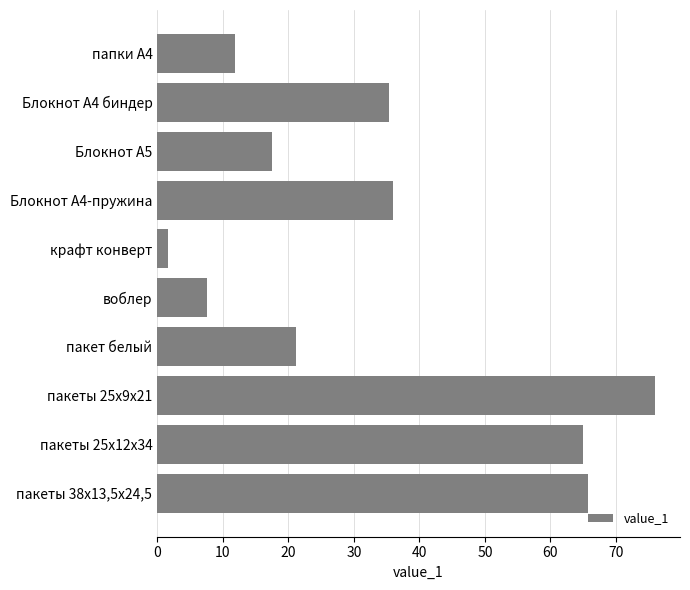

Does the chart contain any negative values?

No